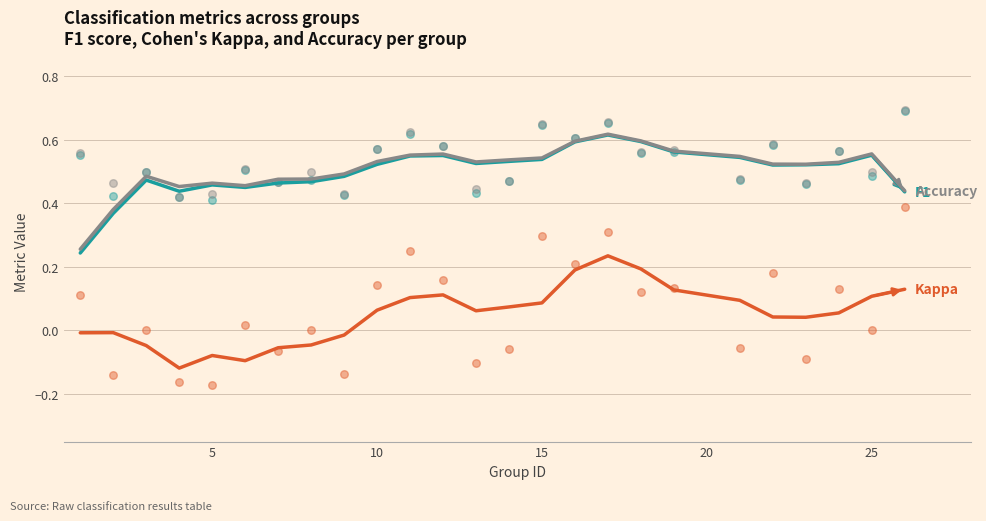

Which series reaches the maximum Y coordinate?

Accuracy